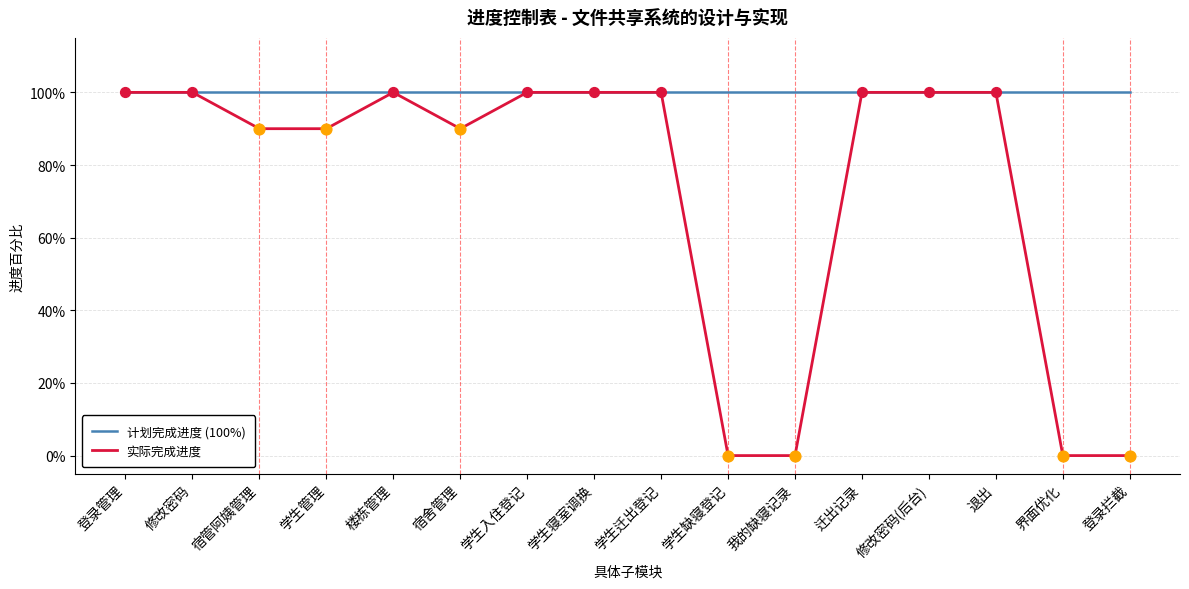

What is the total value across all series at 宿管阿姨管理?

1.9